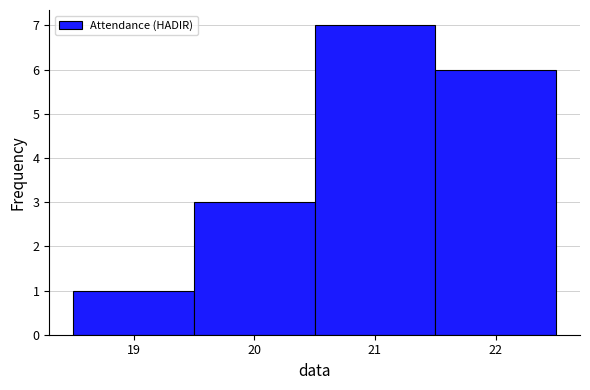

Reading left to right, transcribe this chart: for each bar, give the range it covers on the x-axis and its height. The values are not printed on the chart, so give them approximately, as read against the axis.

18.5 to 19.5: 1
19.5 to 20.5: 3
20.5 to 21.5: 7
21.5 to 22.5: 6